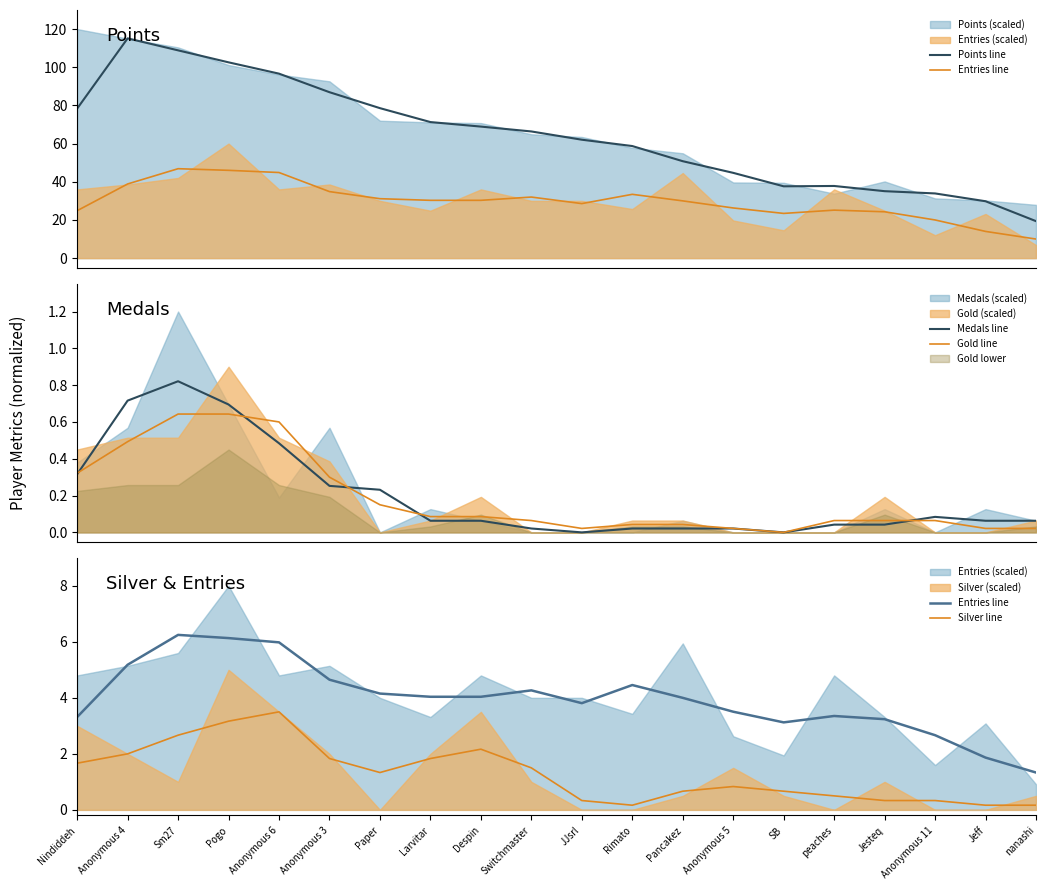

Reading left to right, transcribe all the data shown in this chart.

Points line: 78.3	115.1	108.9	102.6	96.7	86.9	78.6	71.3	68.9	66.4	62.0	58.7	50.8	44.7	37.6	37.8	35.1	33.9	29.8	19.4
Entries line: 3.3	5.2	6.2	6.1	6.0	4.6	4.2	4.0	4.0	4.3	3.8	4.5	4.0	3.5	3.1	3.4	3.2	2.7	1.9	1.3
Medals line: 0.3	0.7	0.8	0.7	0.5	0.3	0.2	0.1	0.1	0.0	0.0	0.0	0.0	0.0	0.0	0.0	0.0	0.1	0.1	0.1
Gold line: 0.3	0.5	0.6	0.6	0.6	0.3	0.1	0.1	0.1	0.1	0.0	0.0	0.0	0.0	0.0	0.1	0.1	0.1	0.0	0.0
Silver line: 1.7	2.0	2.7	3.2	3.5	1.8	1.3	1.8	2.2	1.5	0.3	0.2	0.7	0.8	0.7	0.5	0.3	0.3	0.2	0.2